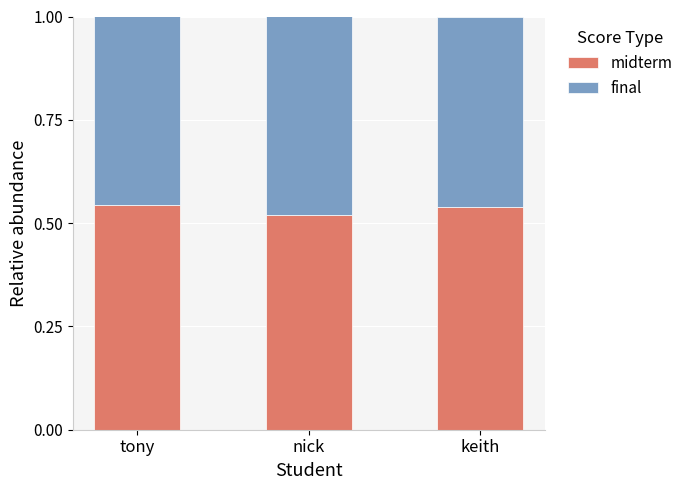

What is the sum of the midterm values at keith and tony?

1.1